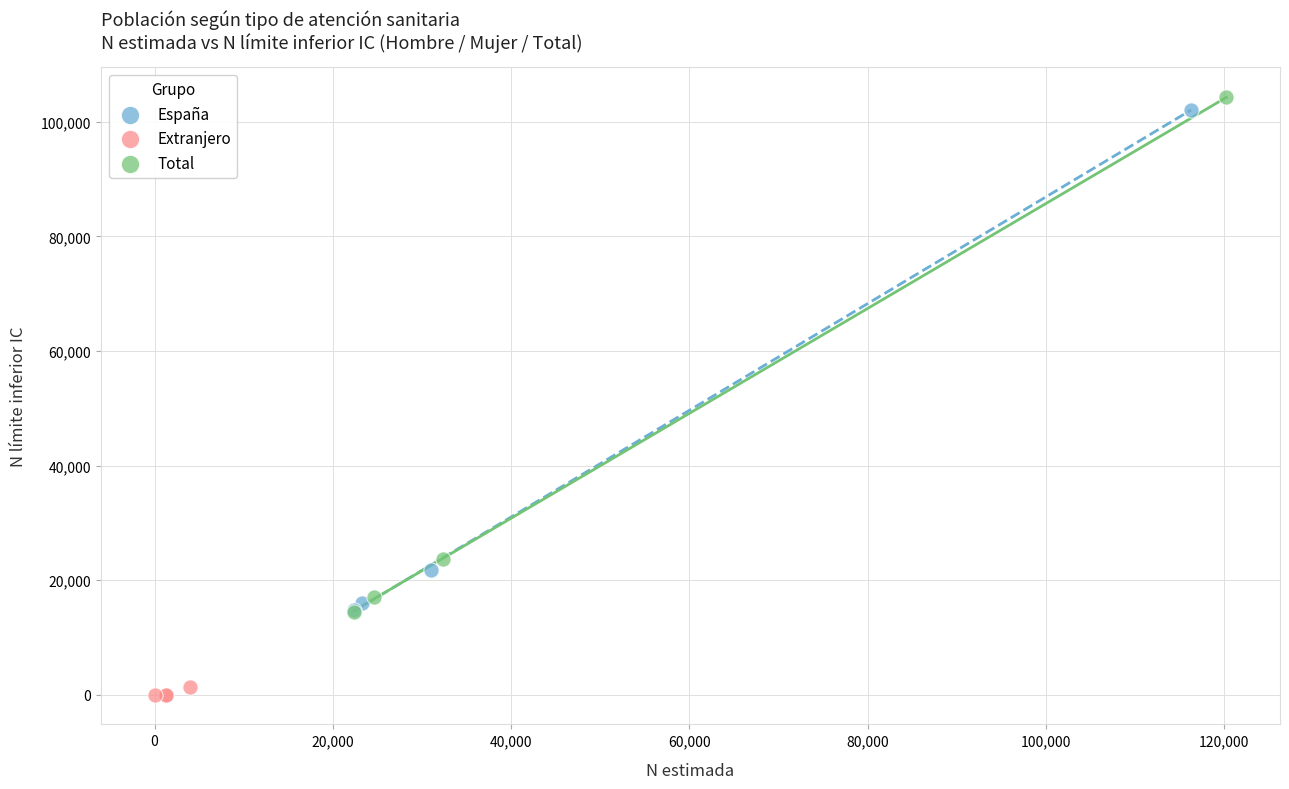

Which series has the largest Y range (max minus min)?

Total